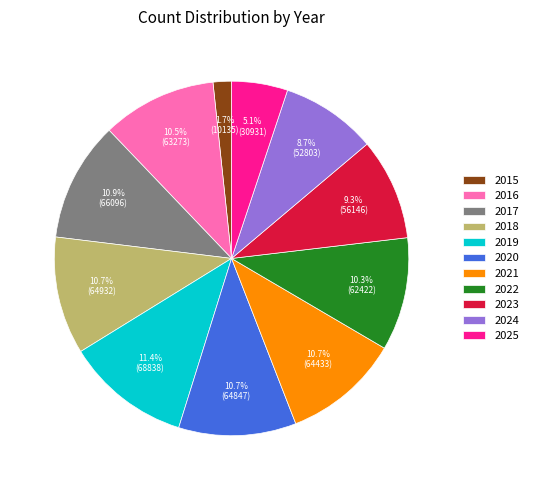

Is 2017 the majority of the pie?

No